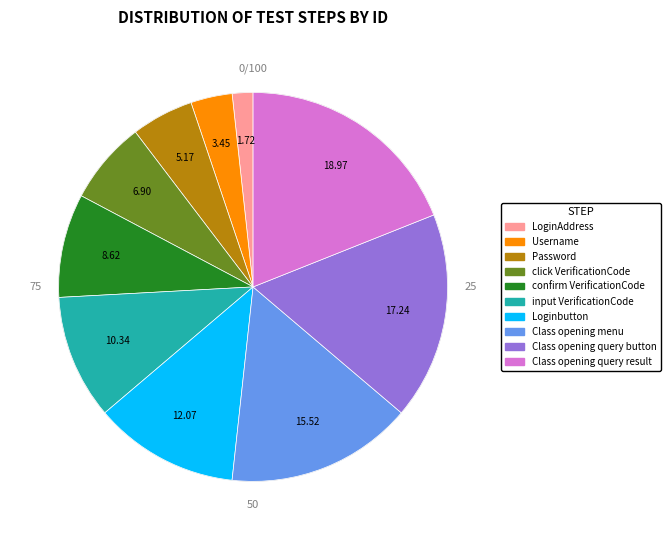

What is the change in value from Username to Class opening menu?

+7